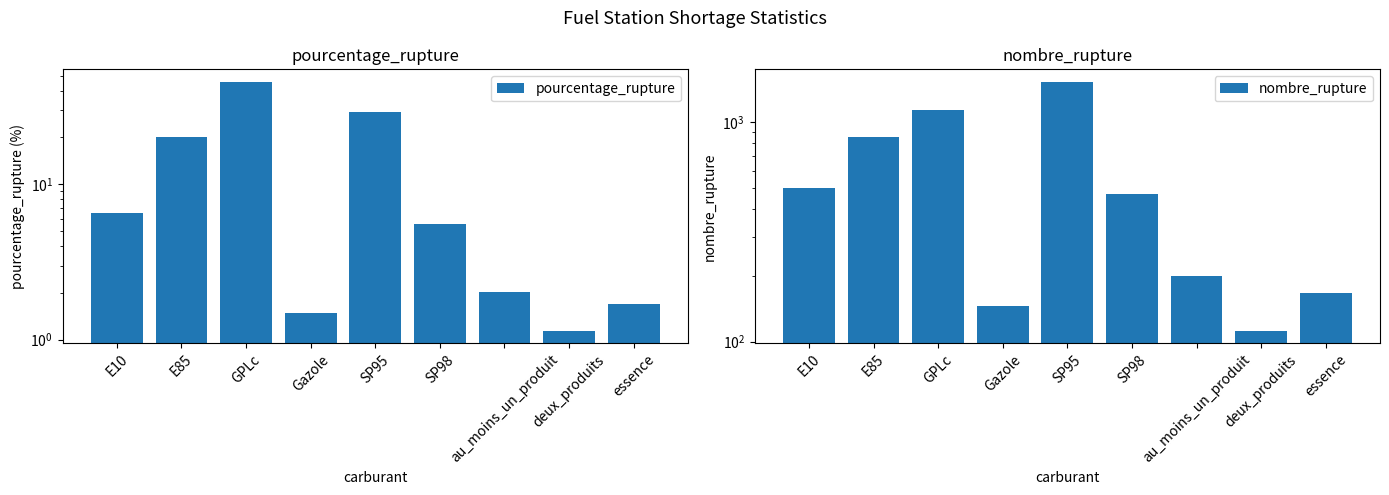

Where is nombre_rupture nearest to the value 818?

E85